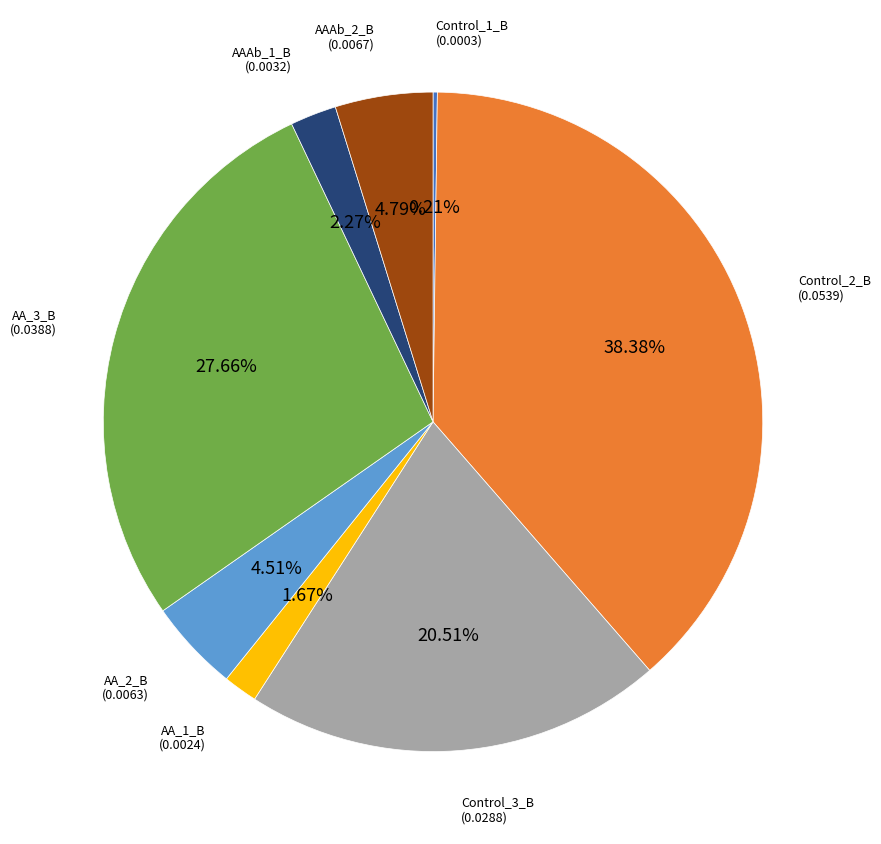

Does any single category account for the majority?

No